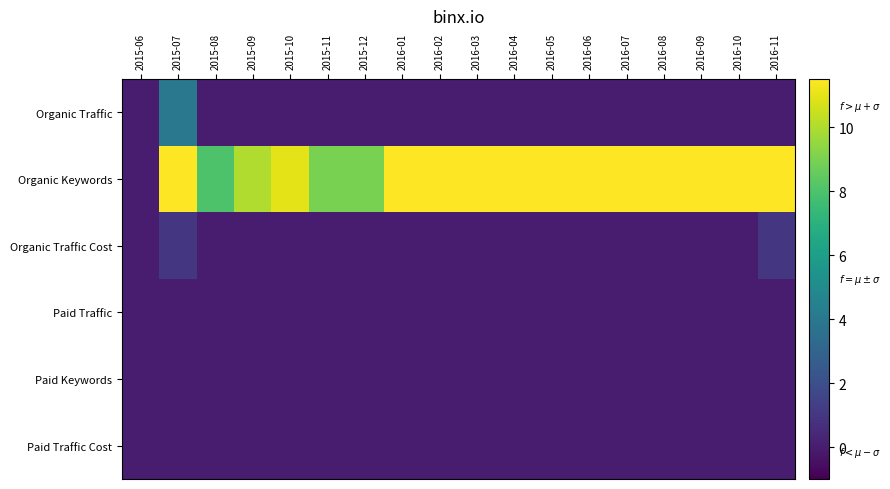

Reading left to right, list all the values displayed in this chart.

Organic Traffic: 2015-06=0	2015-07=4	2015-08=0	2015-09=0	2015-10=0	2015-11=0	2015-12=0	2016-01=0	2016-02=0	2016-03=0	2016-04=0	2016-05=0	2016-06=0	2016-07=0	2016-08=0	2016-09=0	2016-10=0	2016-11=0
Organic Keywords: 2015-06=0	2015-07=23	2015-08=8	2015-09=10	2015-10=11	2015-11=9	2015-12=9	2016-01=15	2016-02=26	2016-03=21	2016-04=15	2016-05=14	2016-06=12	2016-07=12	2016-08=23	2016-09=36	2016-10=42	2016-11=45
Organic Traffic Cost: 2015-06=0	2015-07=1	2015-08=0	2015-09=0	2015-10=0	2015-11=0	2015-12=0	2016-01=0	2016-02=0	2016-03=0	2016-04=0	2016-05=0	2016-06=0	2016-07=0	2016-08=0	2016-09=0	2016-10=0	2016-11=1
Paid Traffic: 2015-06=0	2015-07=0	2015-08=0	2015-09=0	2015-10=0	2015-11=0	2015-12=0	2016-01=0	2016-02=0	2016-03=0	2016-04=0	2016-05=0	2016-06=0	2016-07=0	2016-08=0	2016-09=0	2016-10=0	2016-11=0
Paid Keywords: 2015-06=0	2015-07=0	2015-08=0	2015-09=0	2015-10=0	2015-11=0	2015-12=0	2016-01=0	2016-02=0	2016-03=0	2016-04=0	2016-05=0	2016-06=0	2016-07=0	2016-08=0	2016-09=0	2016-10=0	2016-11=0
Paid Traffic Cost: 2015-06=0	2015-07=0	2015-08=0	2015-09=0	2015-10=0	2015-11=0	2015-12=0	2016-01=0	2016-02=0	2016-03=0	2016-04=0	2016-05=0	2016-06=0	2016-07=0	2016-08=0	2016-09=0	2016-10=0	2016-11=0